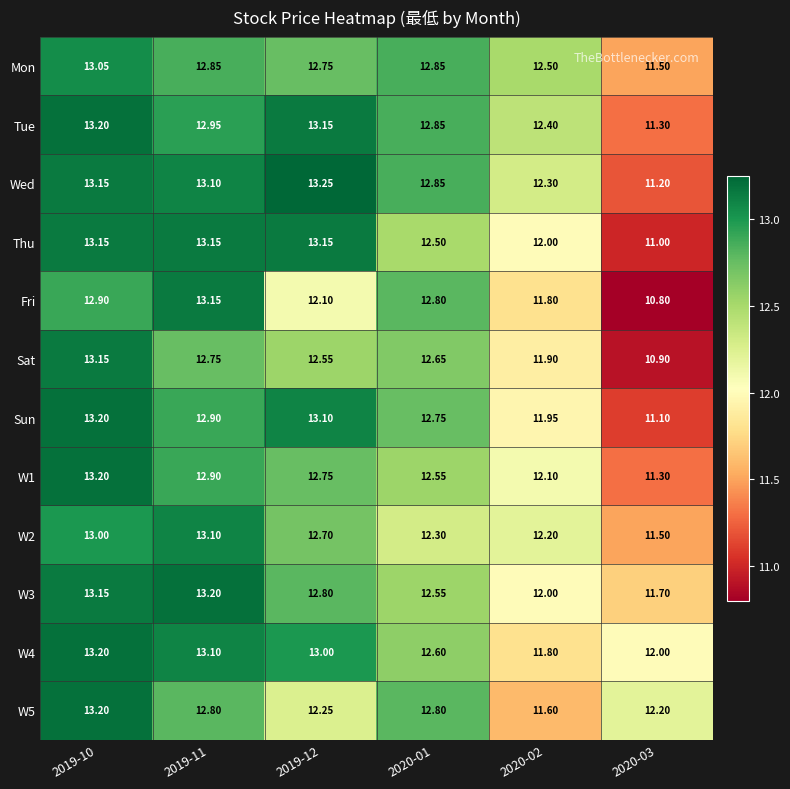

Which series has the largest range (max minus min)?

Fri